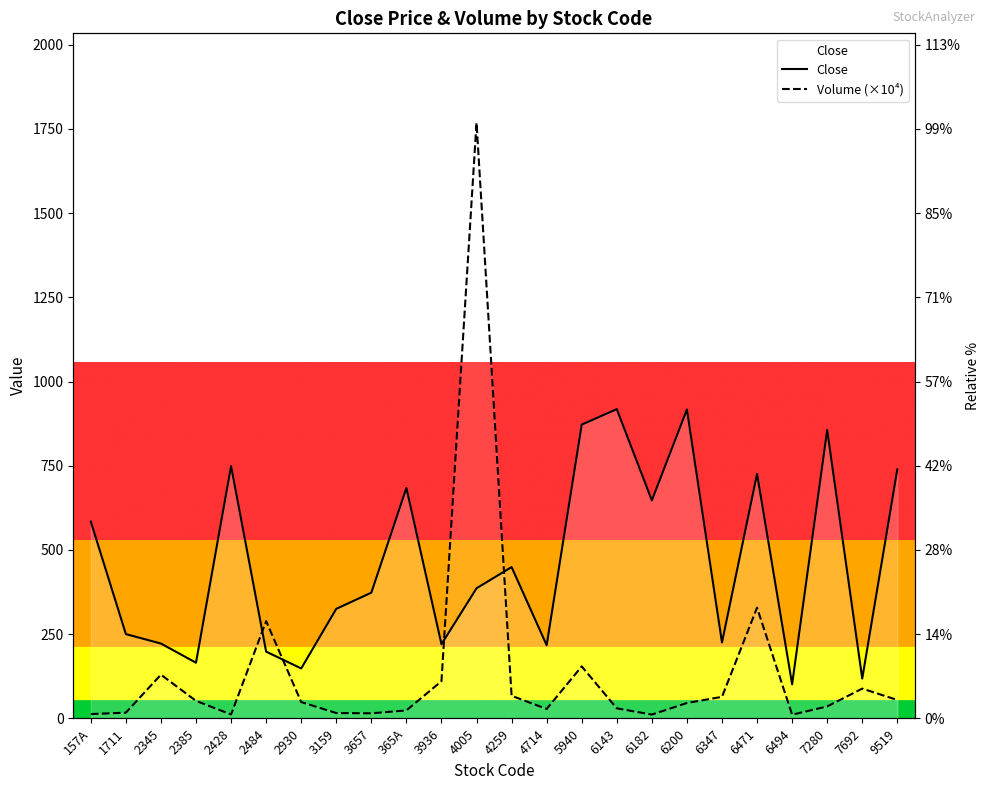

True or false: Volume (×10⁴) and Close intersect in this chart.

True